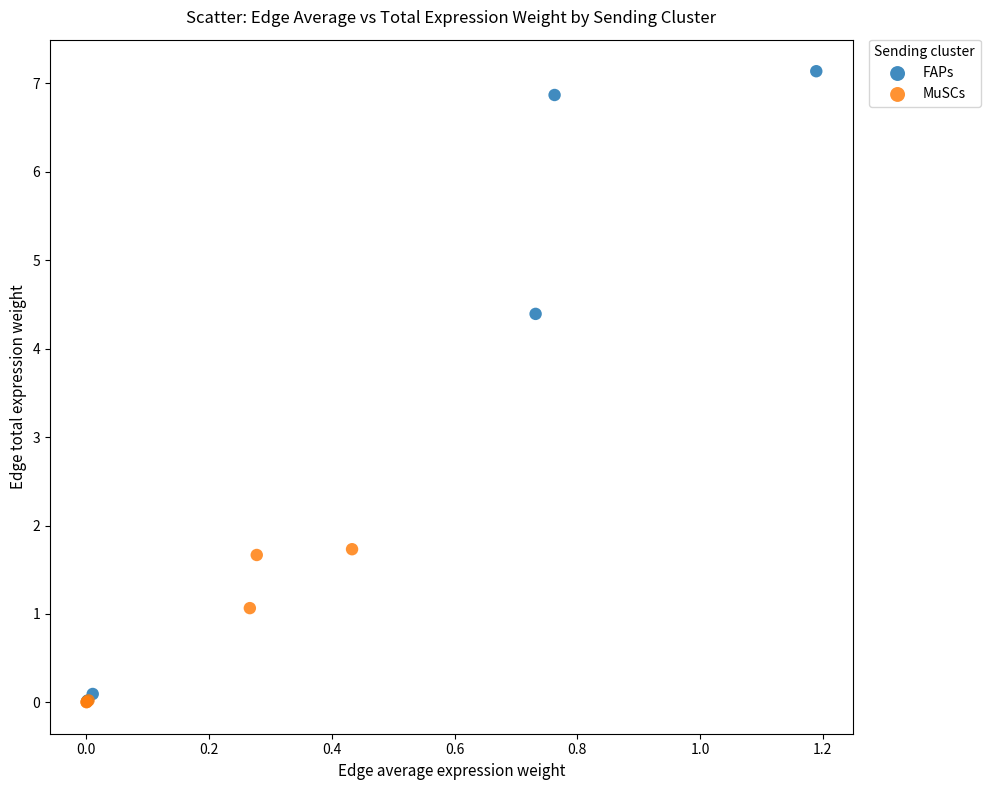

Which series reaches the maximum Y coordinate?

FAPs